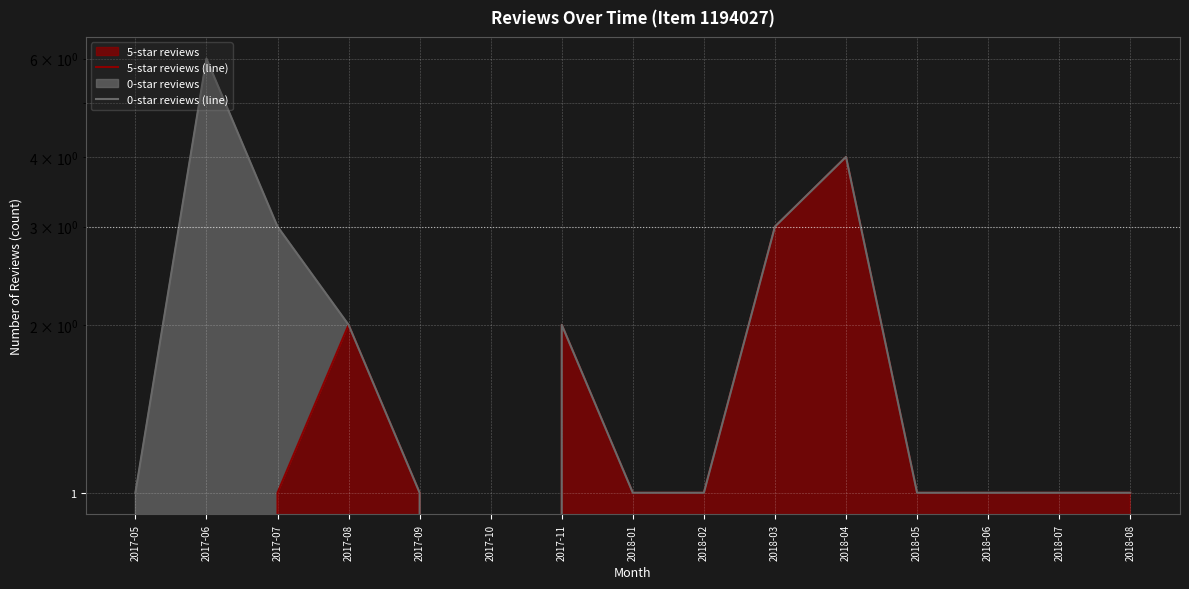

Reading left to right, list all the values displayed in this chart.

5-star reviews (line): 0	0	1	2	1	0	2	1	1	3	4	1	1	1	1
0-star reviews (line): 1	6	3	2	1	0	2	1	1	3	4	1	1	1	1